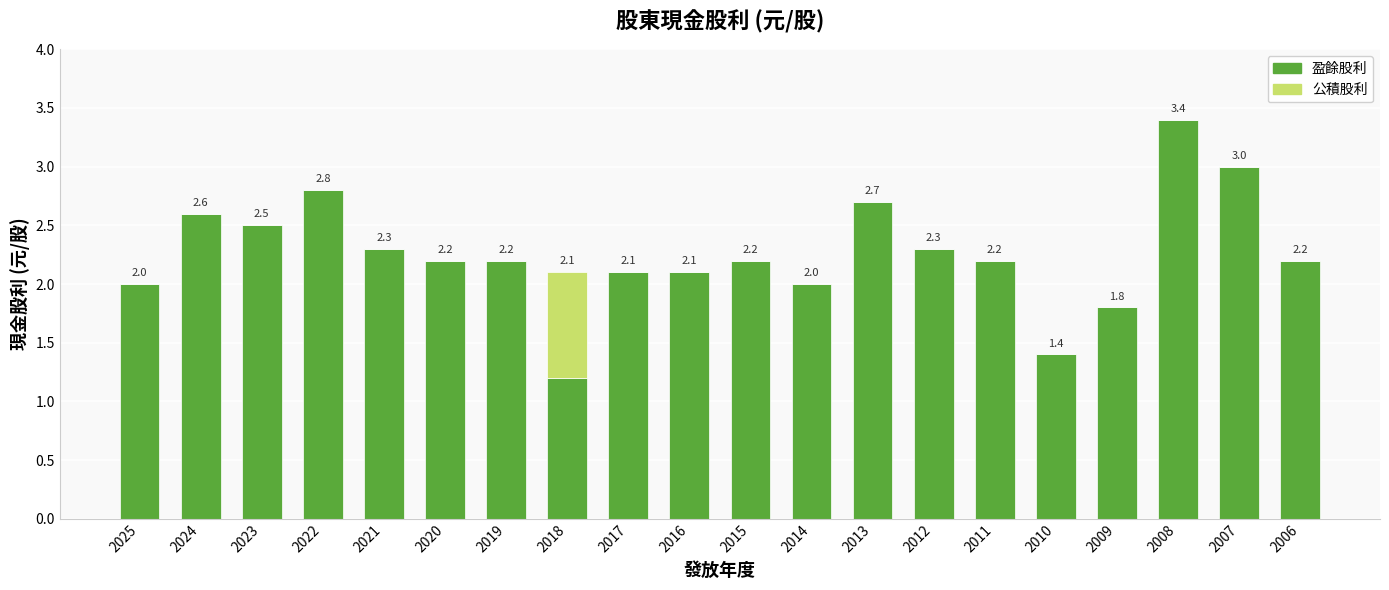

At which label does 盈餘股利 reach its peak?

2008